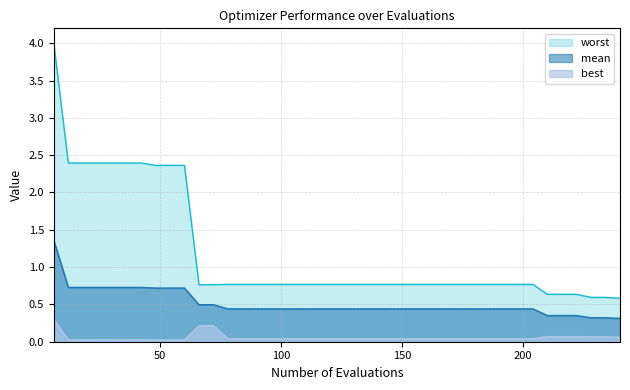

What is the difference between the maximum and second lowest values in the best series?

0.3